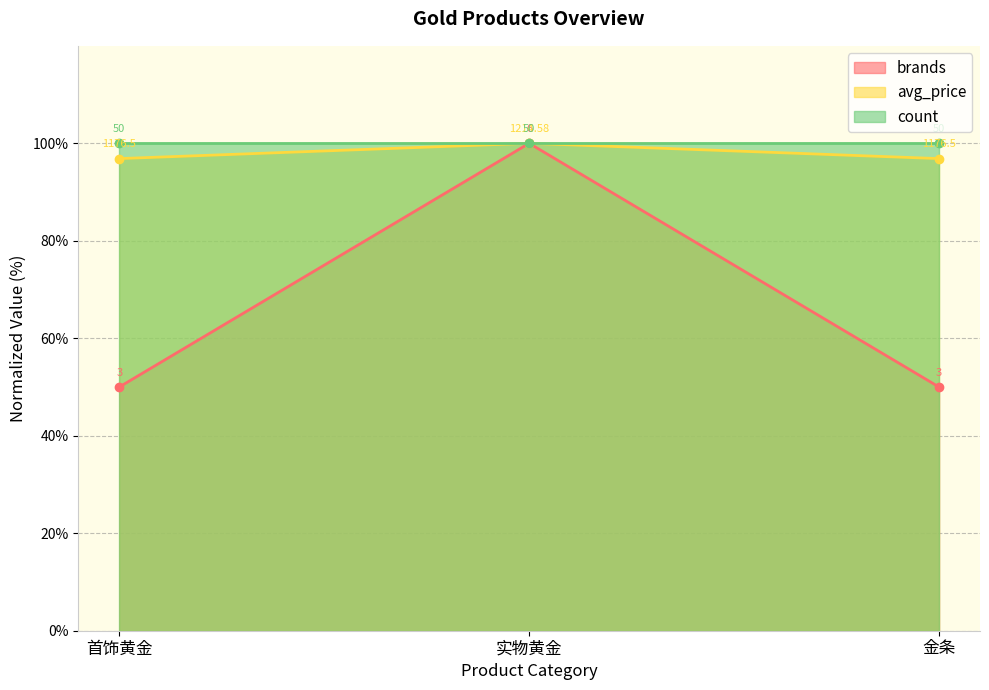

At which category is the sum across all series the highest?

实物黄金